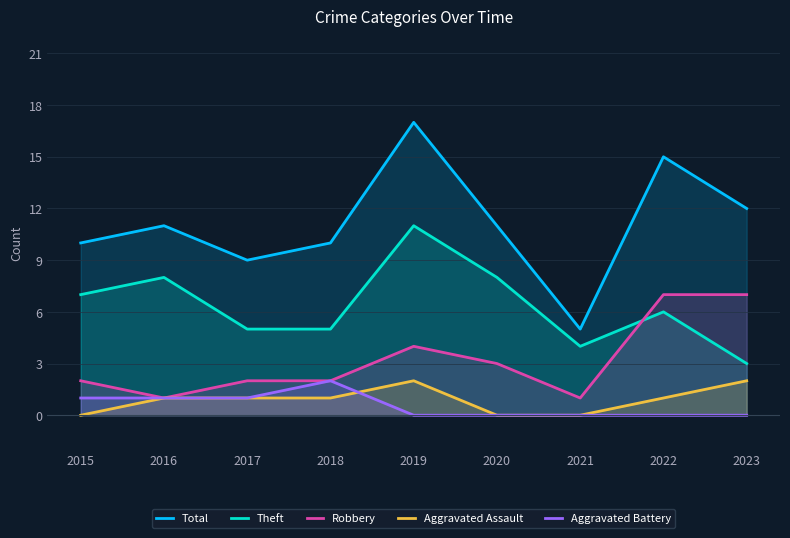

Where is the first local maximum for Total?

2016